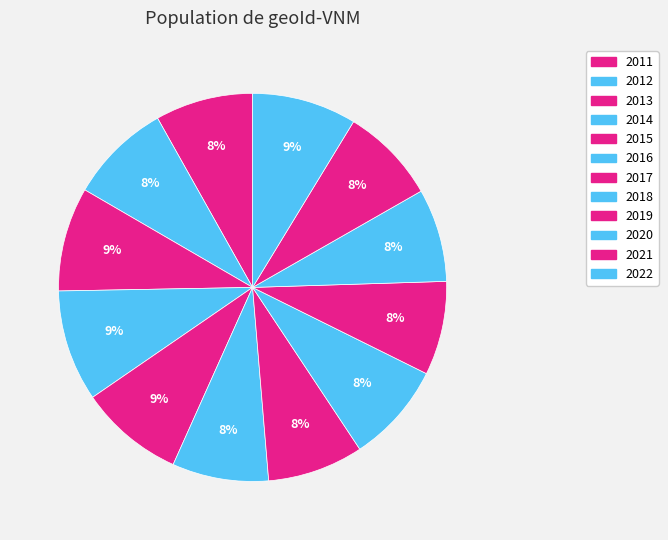

To the nearest percent, what percentage of the pie is 2013?

9%